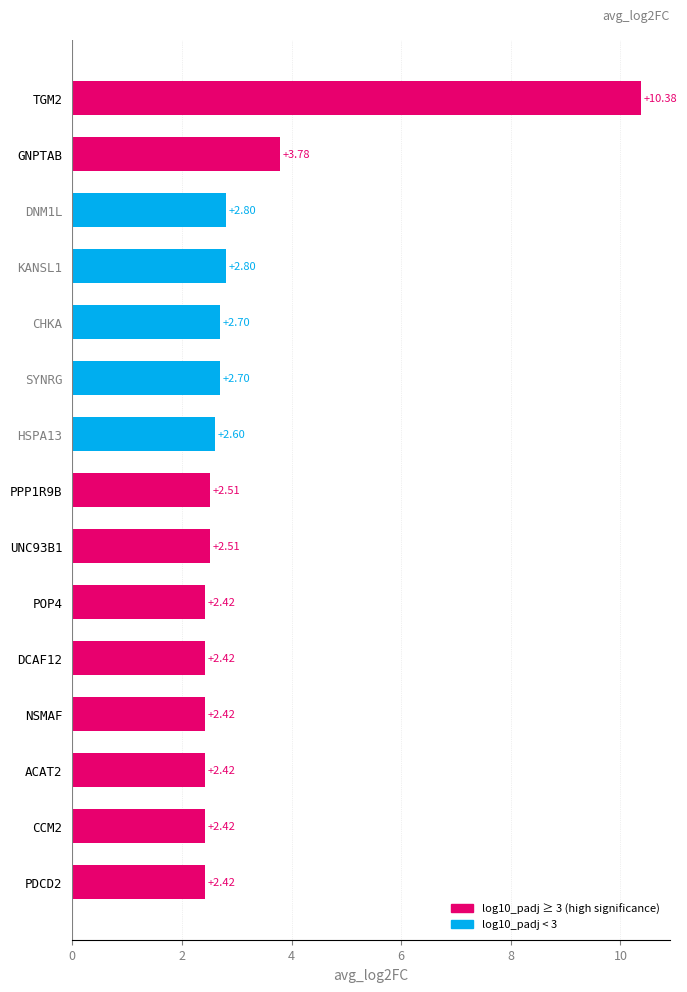

Does the chart contain any negative values?

No